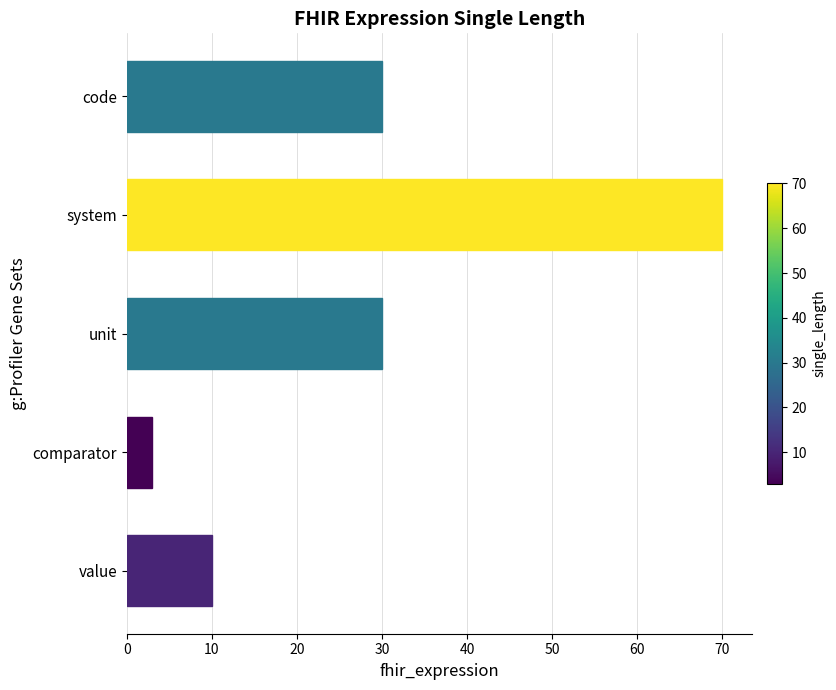

What is the smallest value displayed?

3